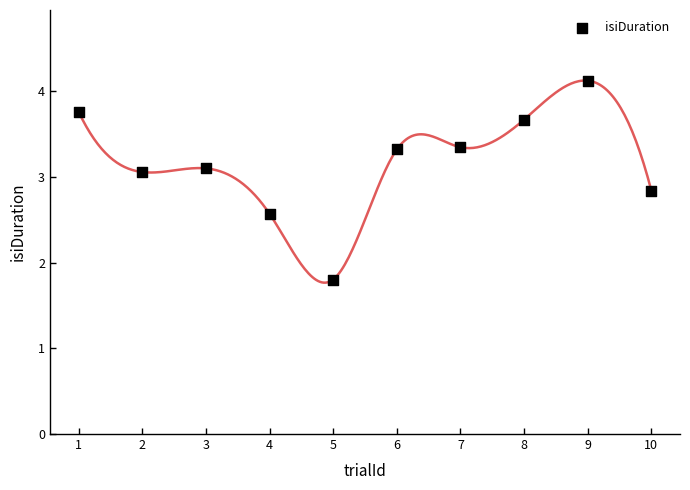

What is the range of Y values (max minus min)?

2.3